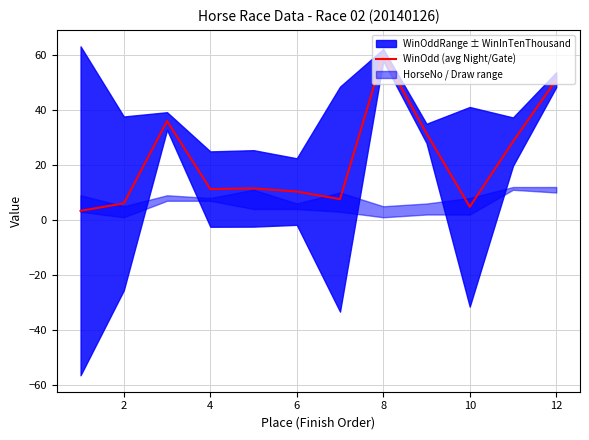

Is it true that WinOdd (avg Night/Gate) equals 18.9 at 4?

False